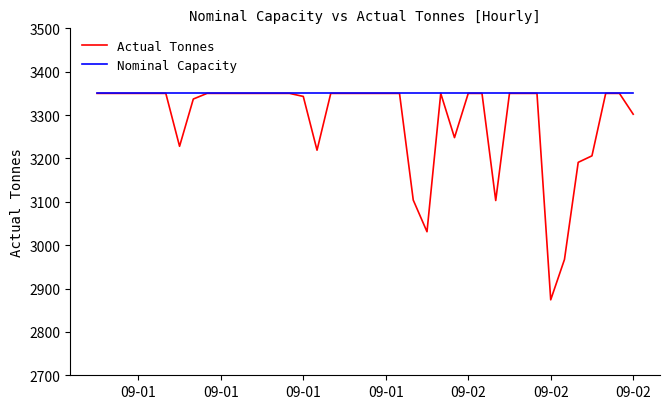

Which series has the widest spread of values?

Actual Tonnes